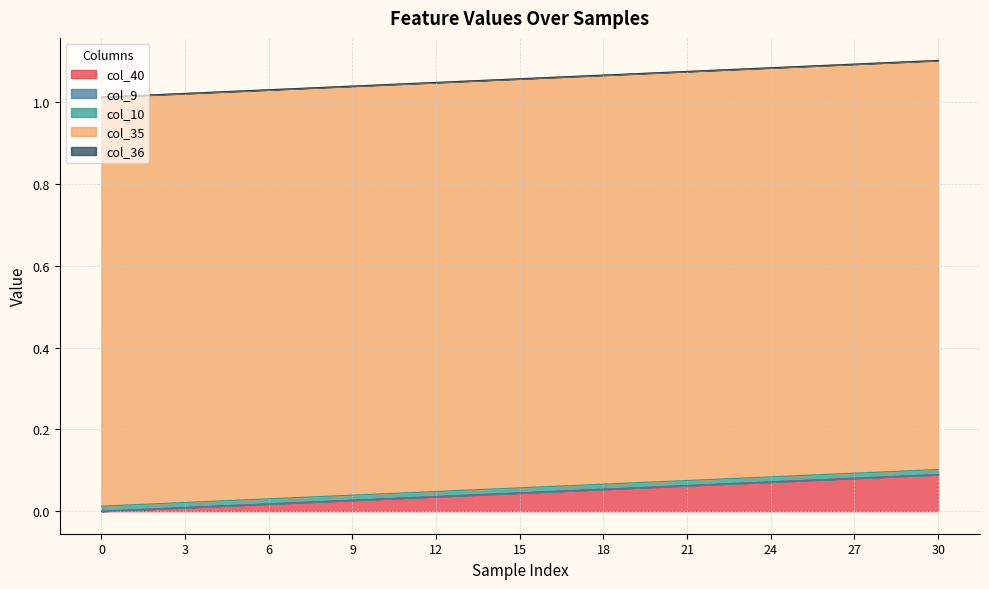

At which category is the sum across all series the highest?

30